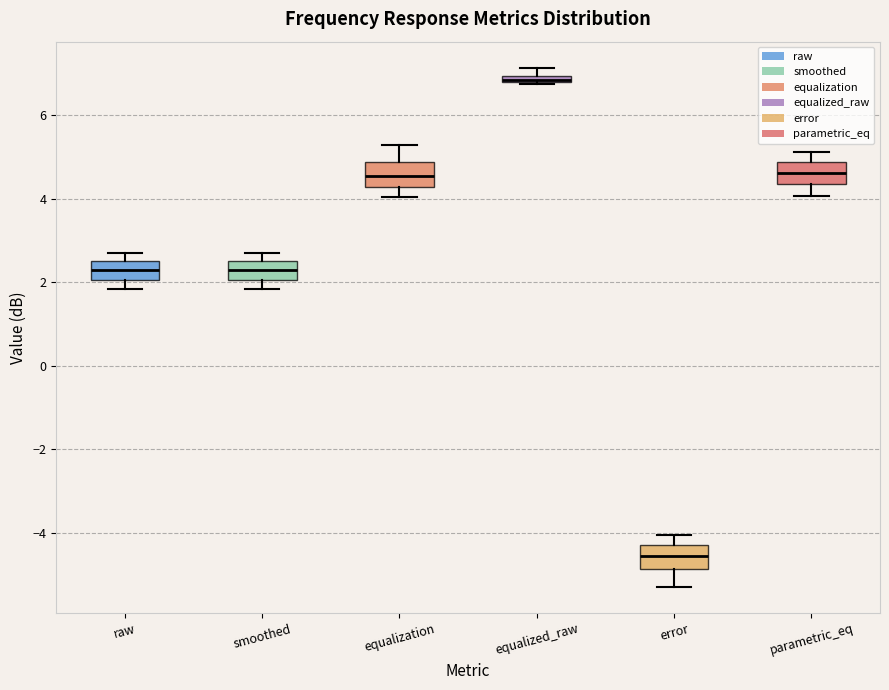

Where is the upper edge of the box for equalization on the y-axis? The values are not printed on the chart, so give them approximately, as read against the axis.

4.8